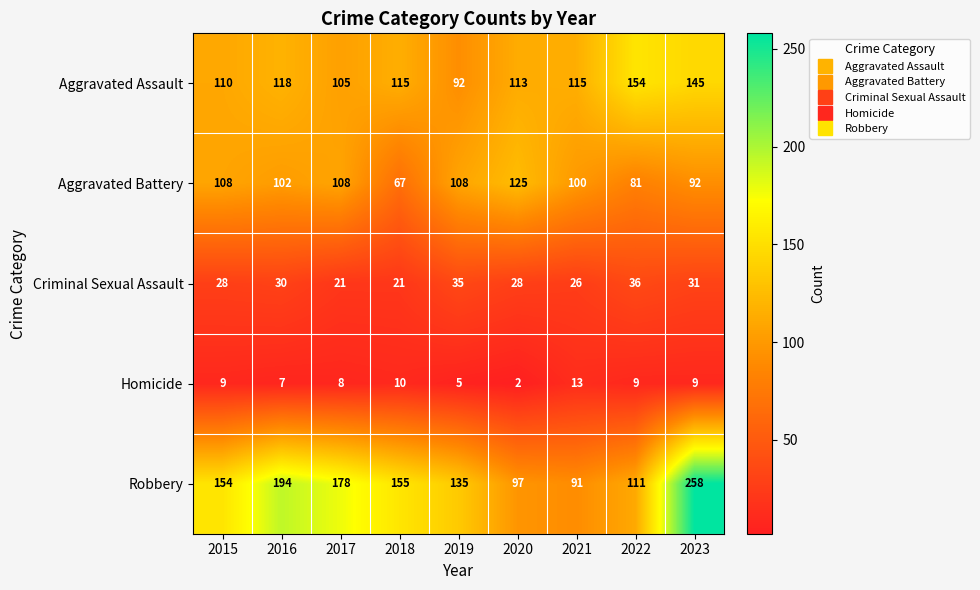

What is the difference between the second highest and minimum values in the Aggravated Assault series?

53